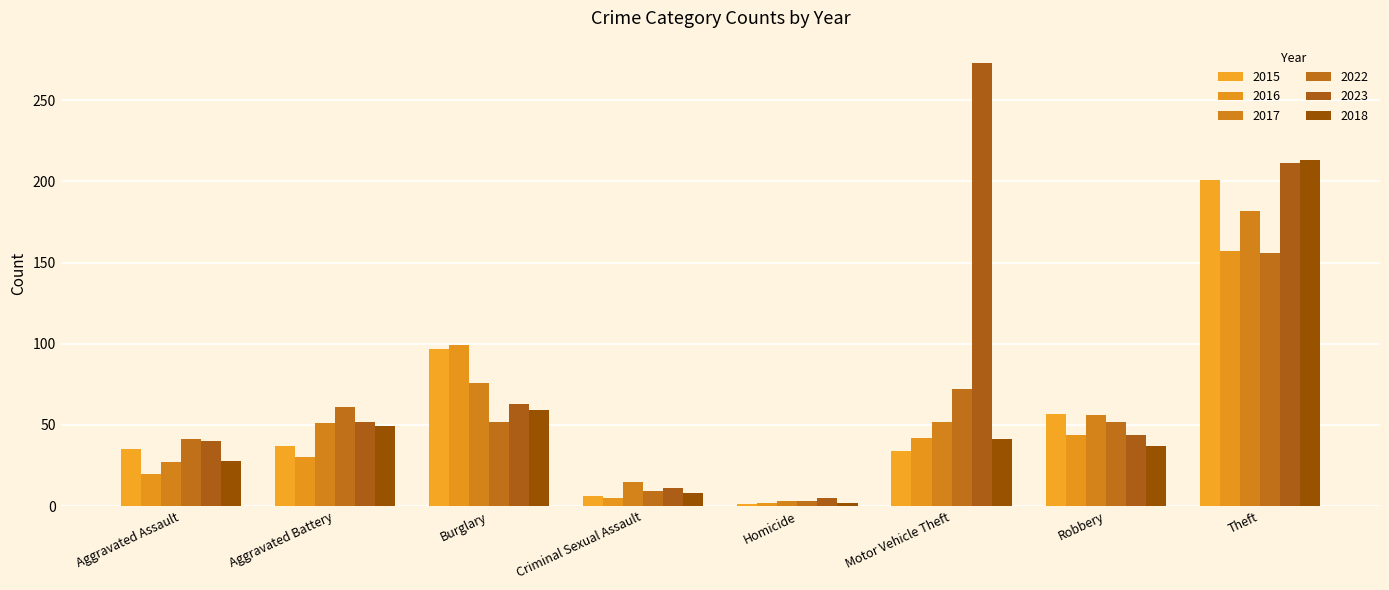

How many series are shown in this chart?

6